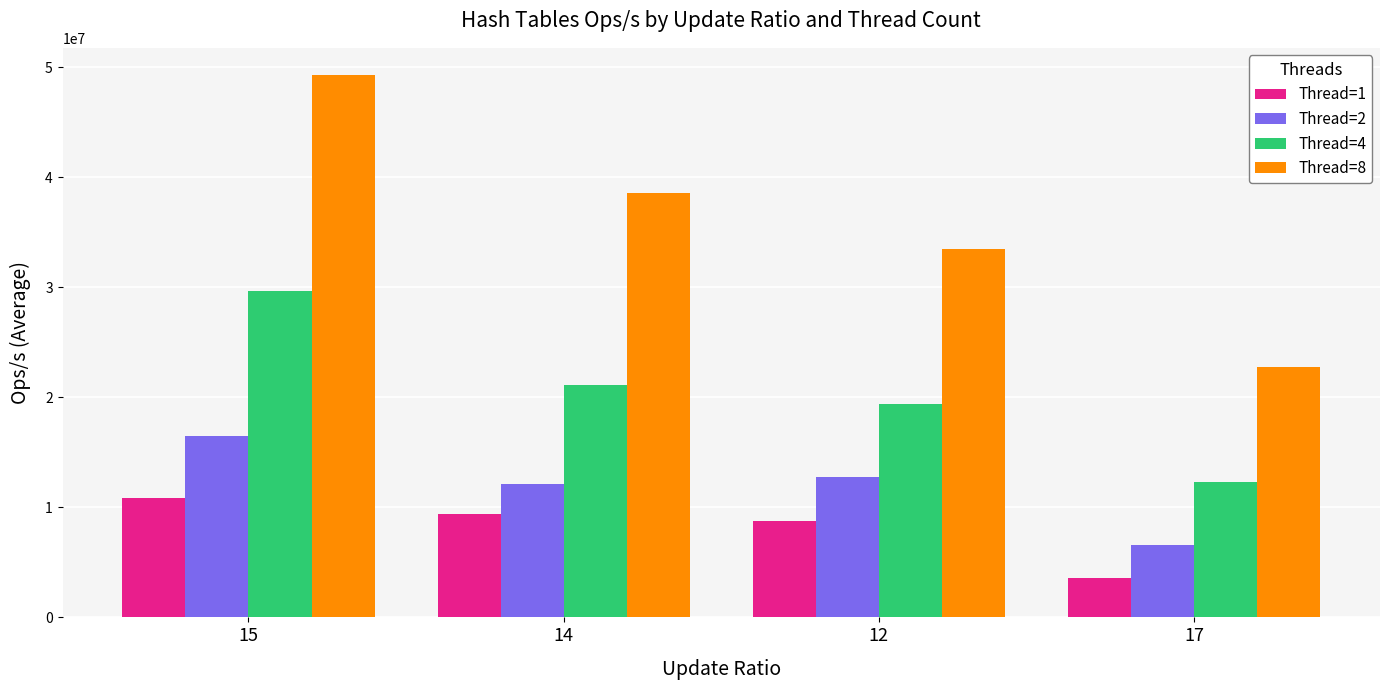

What is the difference between the second highest and second lowest values in the Thread=1 series?

634487.3